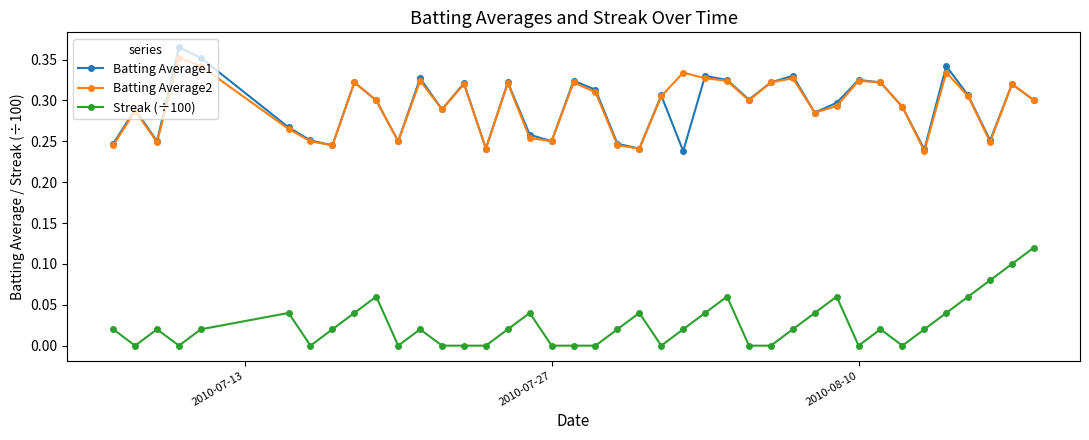

True or false: Streak (÷100) and Batting Average2 intersect in this chart.

False